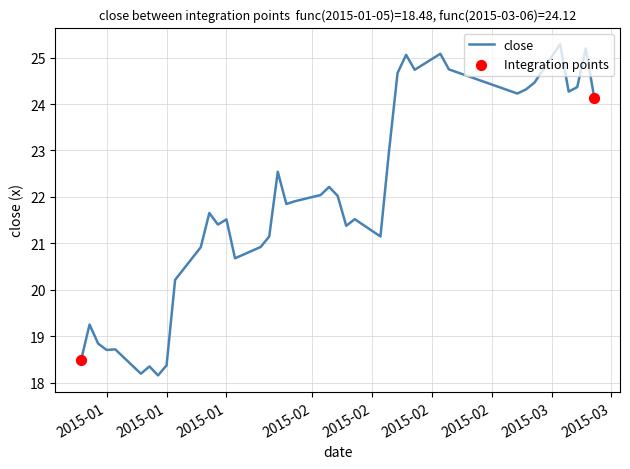

What is the difference between the maximum and minimum values?

7.1